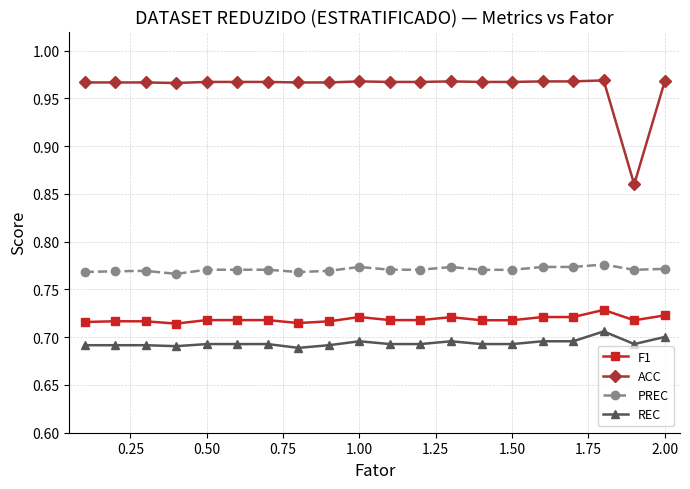

True or false: PREC has more than 1 interior local peaks.

True